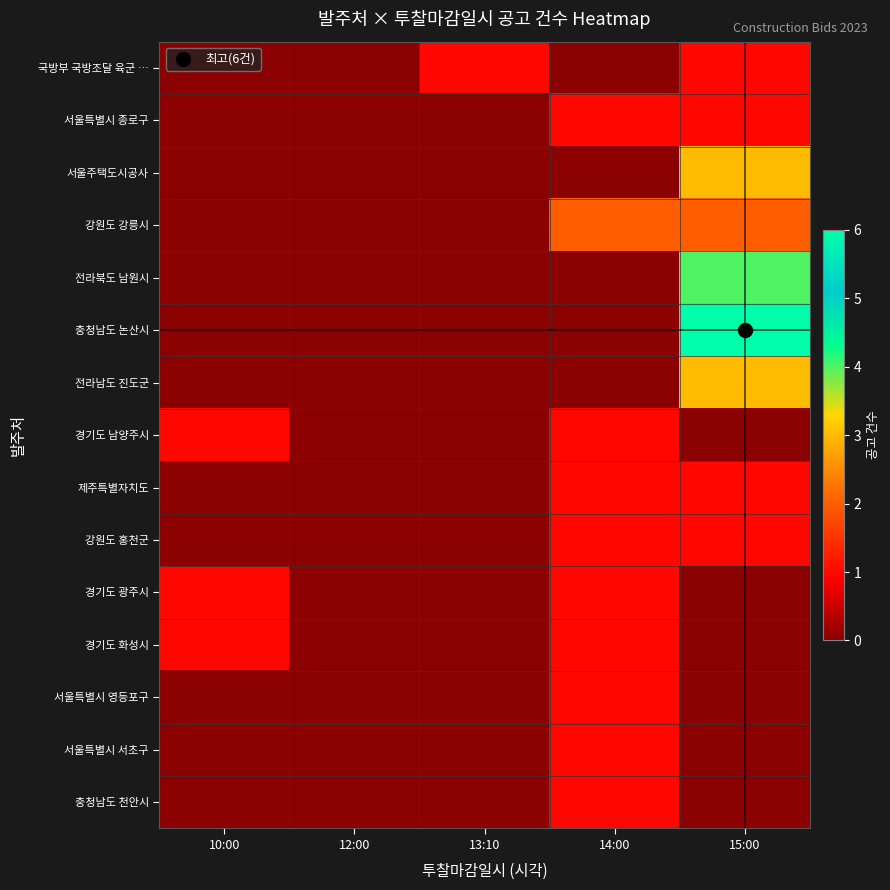

What is the total value across all series at 13:10?

1